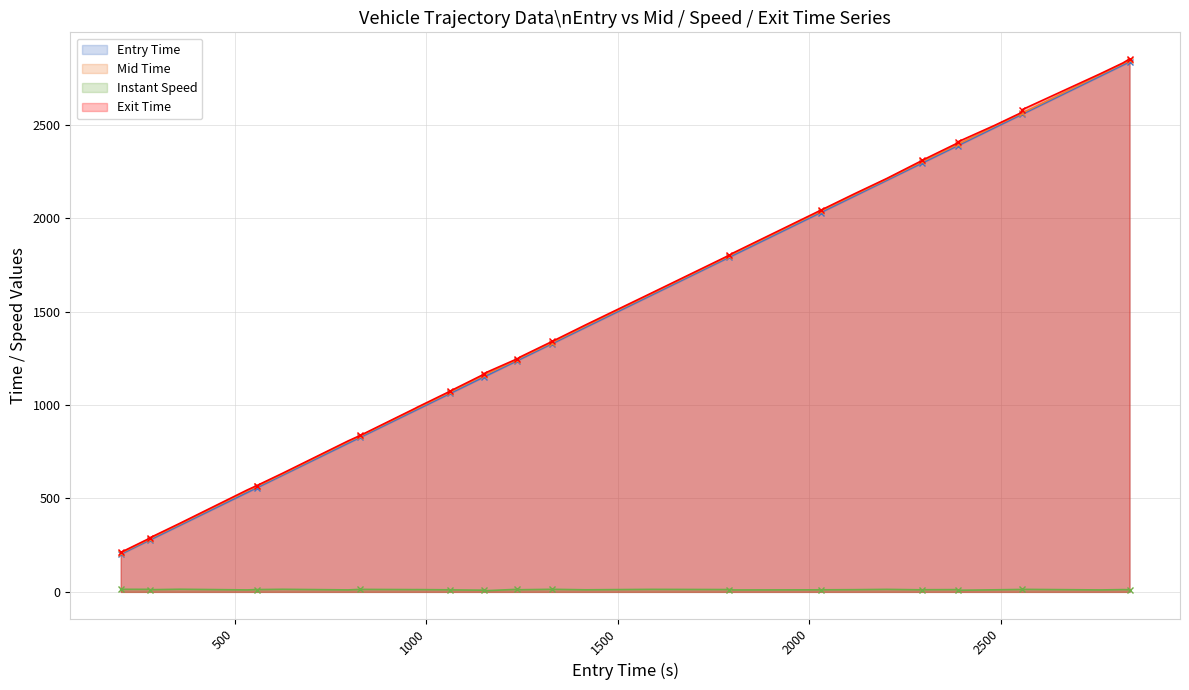

Which series has the largest total across all categories?

Exit Time